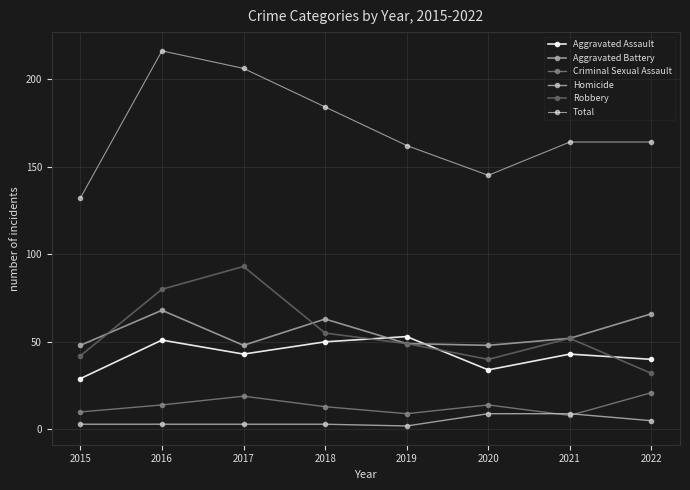

Is the value of Homicide at 2018 greater than the value of Aggravated Assault at 2019?

No